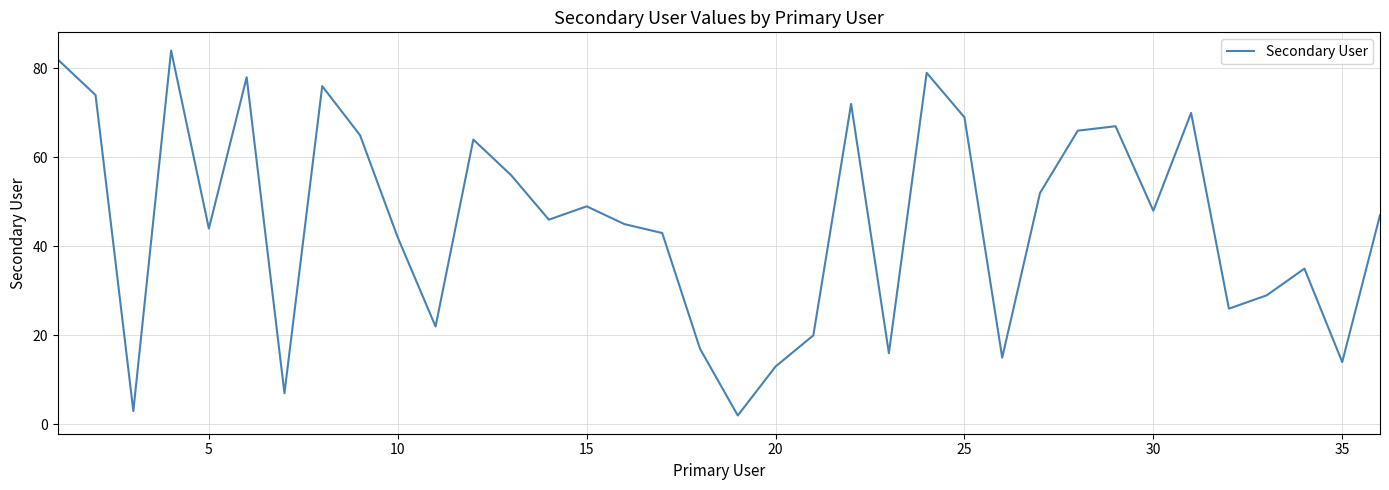

What is the difference between the maximum and minimum values?

82